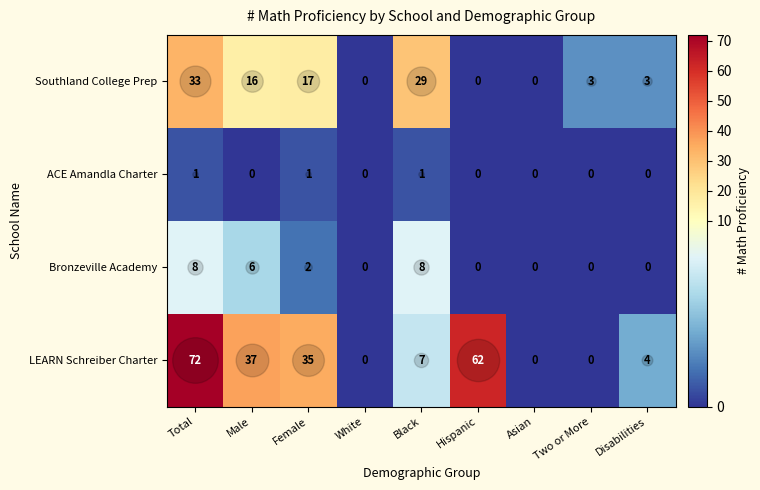

Where does the Southland College Prep series first go above 3?

Total